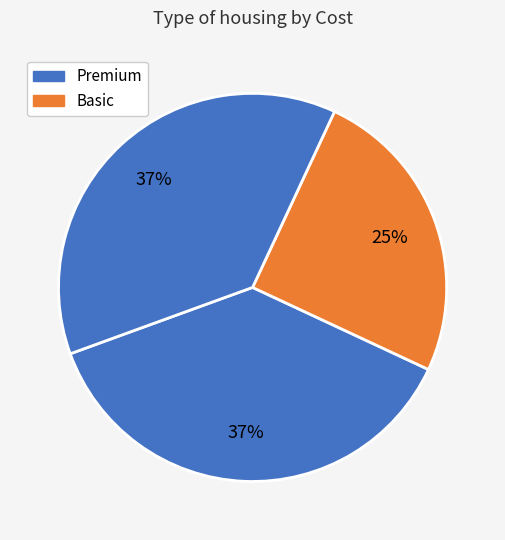

How many slices are in this pie chart?

3